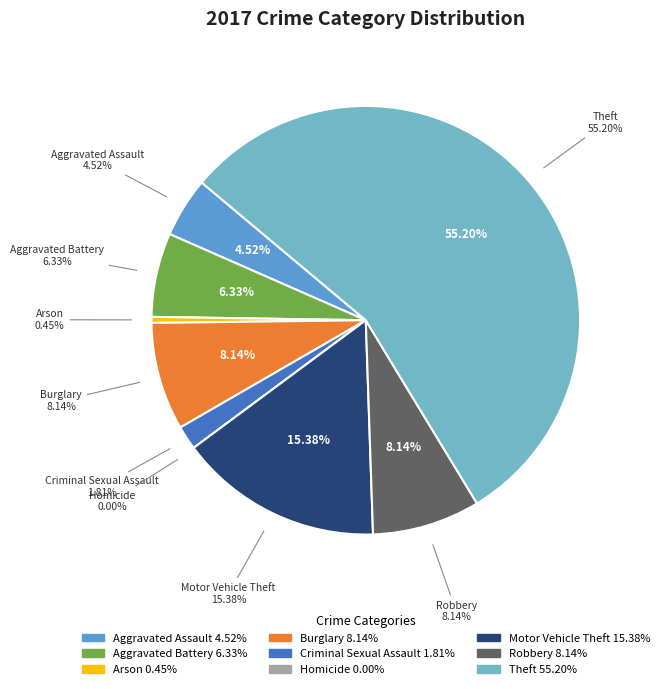

Which category has the biggest portion of the pie?

Theft